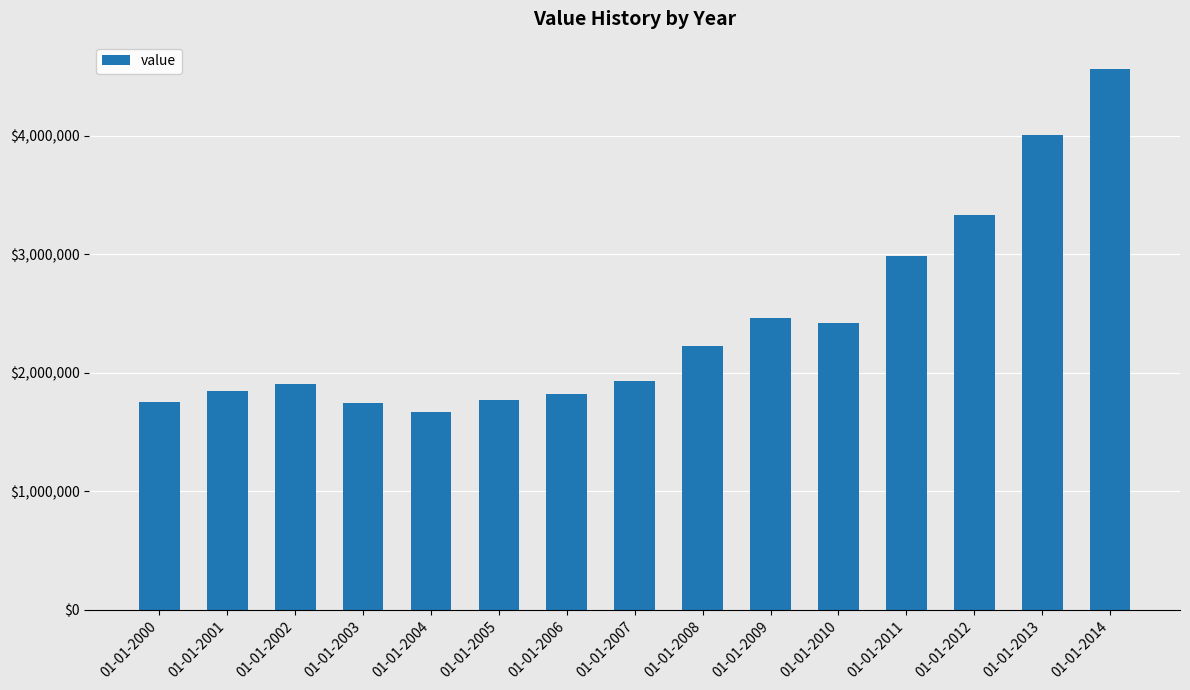

Where is the data nearest to the value 3114431?

01-01-2011